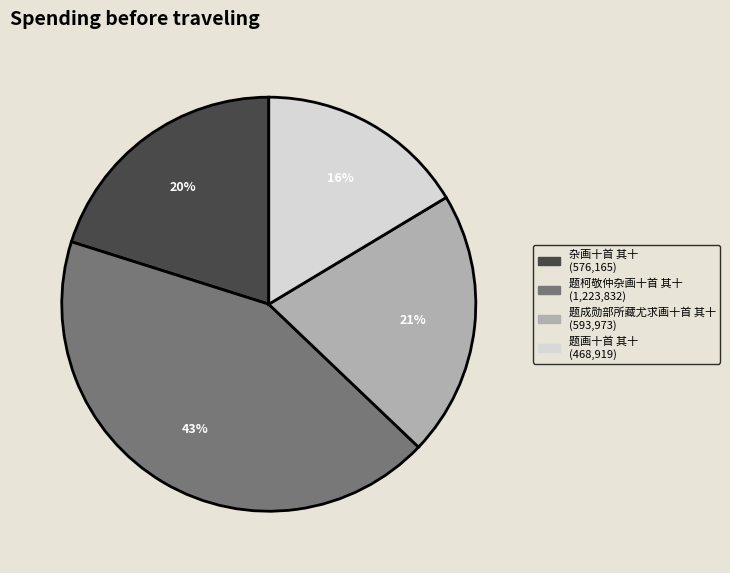

Does 题成勋部所藏尤求画十首 其十 account for over 50% of the chart?

No